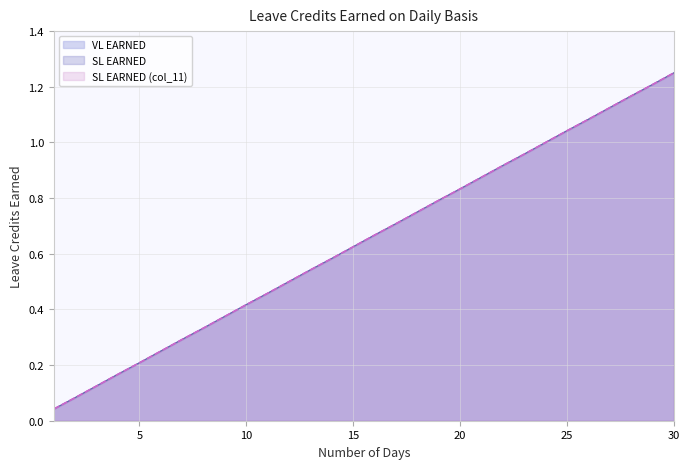

True or false: VL EARNED and SL EARNED intersect in this chart.

False